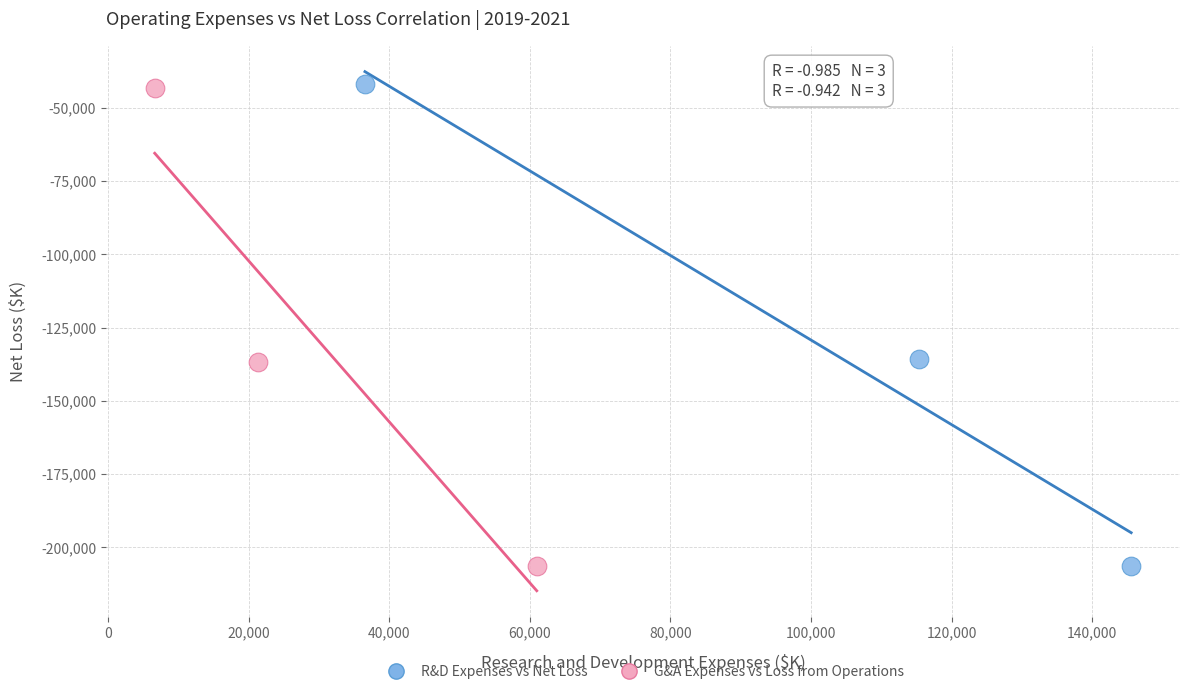

Which series has the largest Y range (max minus min)?

R&D Expenses vs Net Loss